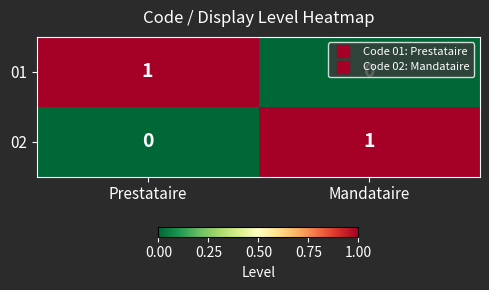

List the labels in order of 01 value, largest first.

Prestataire, Mandataire